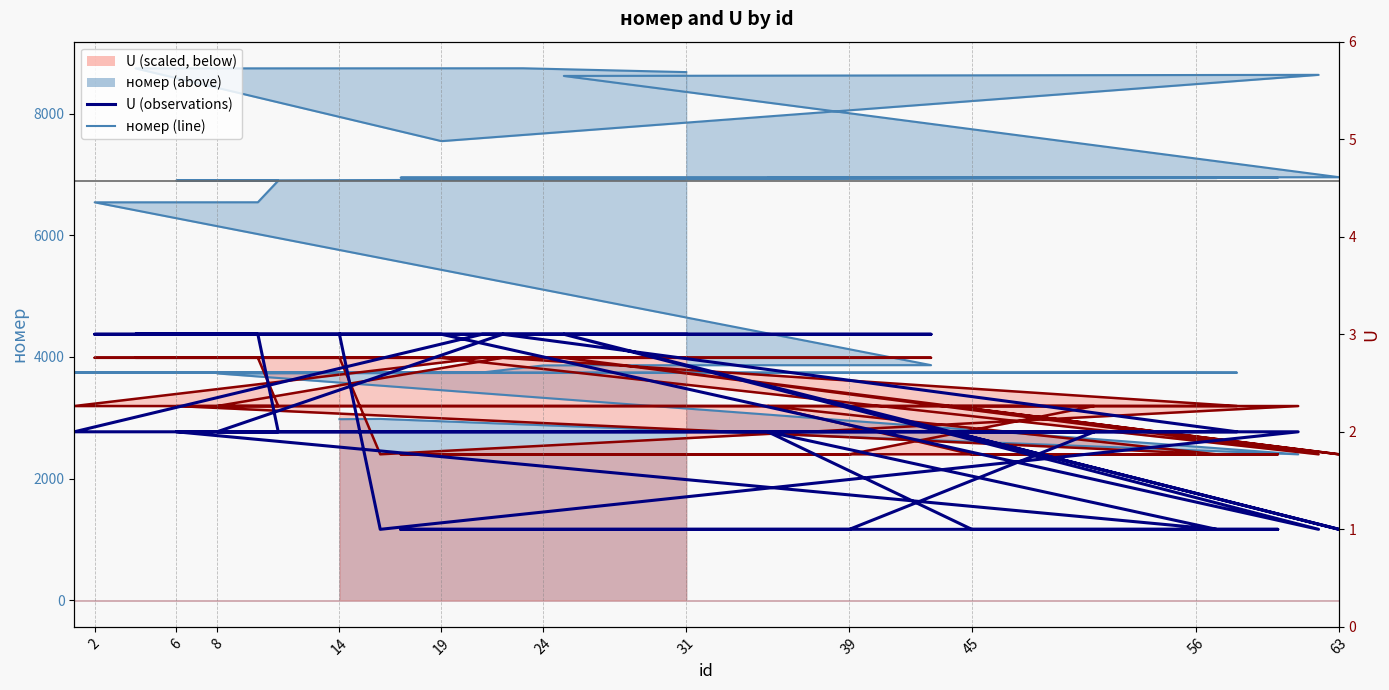

At which category does the data reach its first local valley?

8